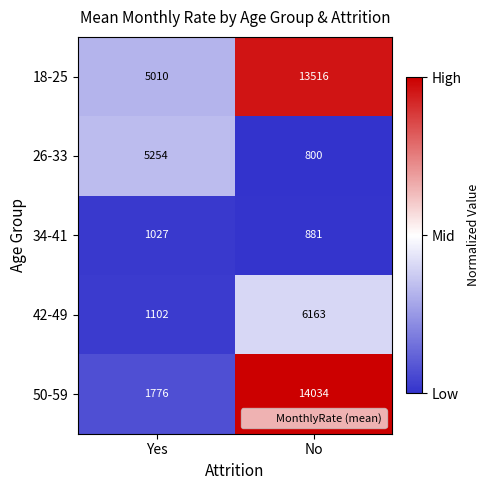

What is the total value across all series at No?

35394